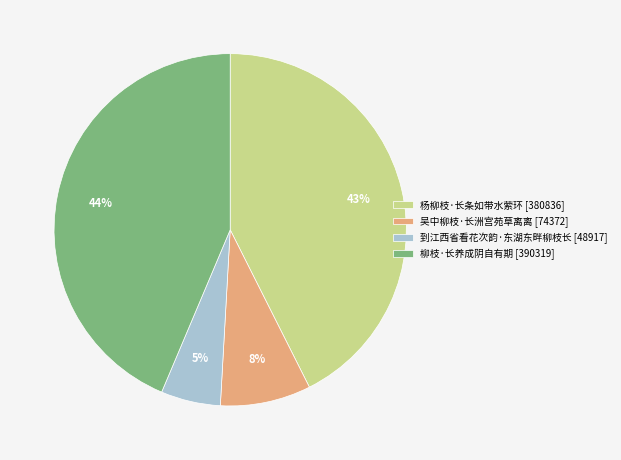

Rank the categories by value from lowest to highest.

到江西省看花次韵·东湖东畔柳枝长, 吴中柳枝·长洲宫苑草离离, 杨柳枝·长条如带水萦环, 柳枝·长养成阴自有期